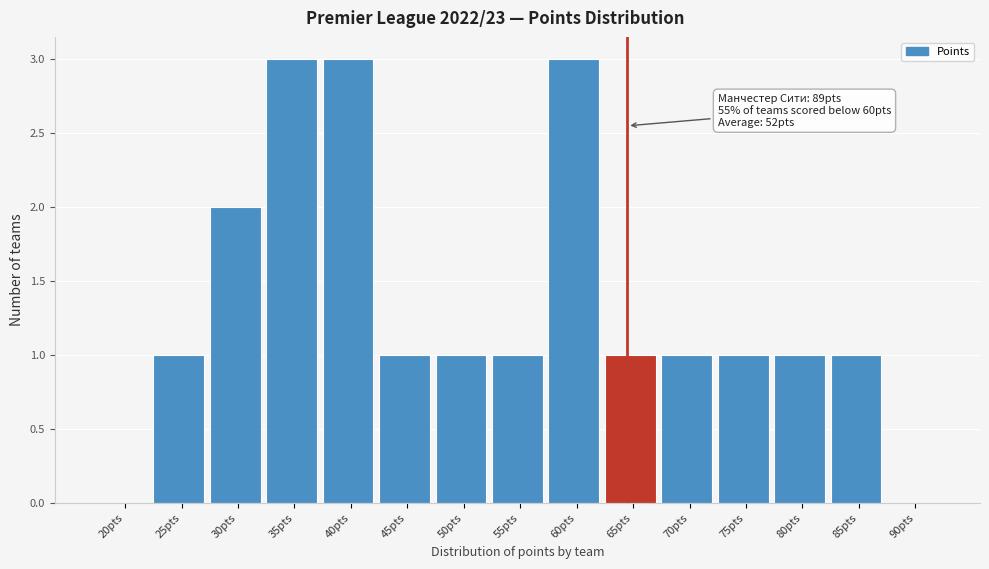

Reading left to right, what are all the values shown in this chart?

20pts=0	25pts=1	30pts=2	35pts=3	40pts=3	45pts=1	50pts=1	55pts=1	60pts=3	65pts=1	70pts=1	75pts=1	80pts=1	85pts=1	90pts=0